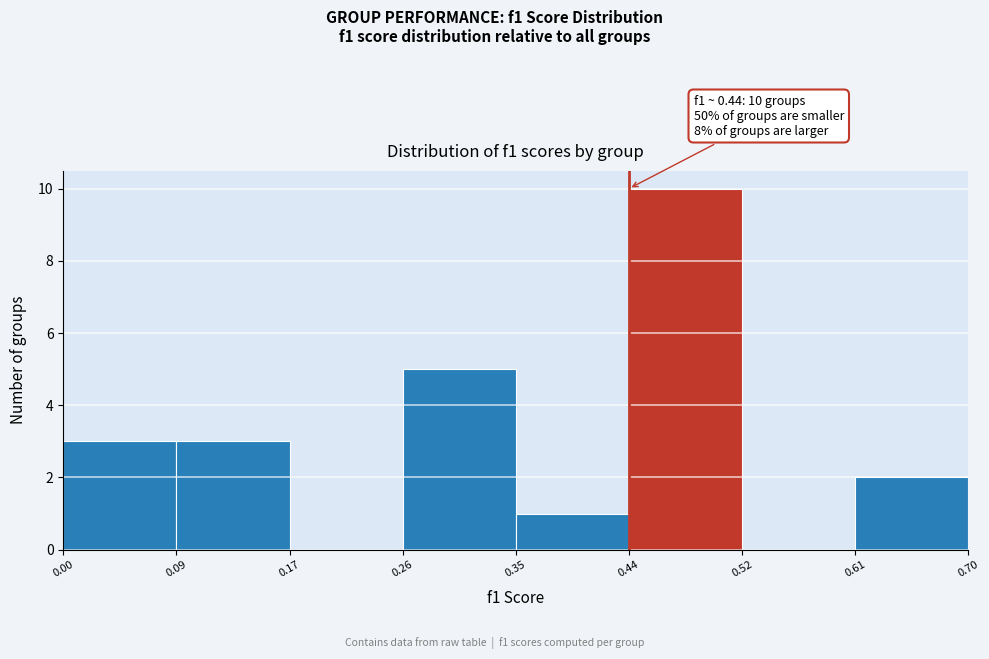

Over which range of the x-axis is the bar tallest?

0.44 to 0.52